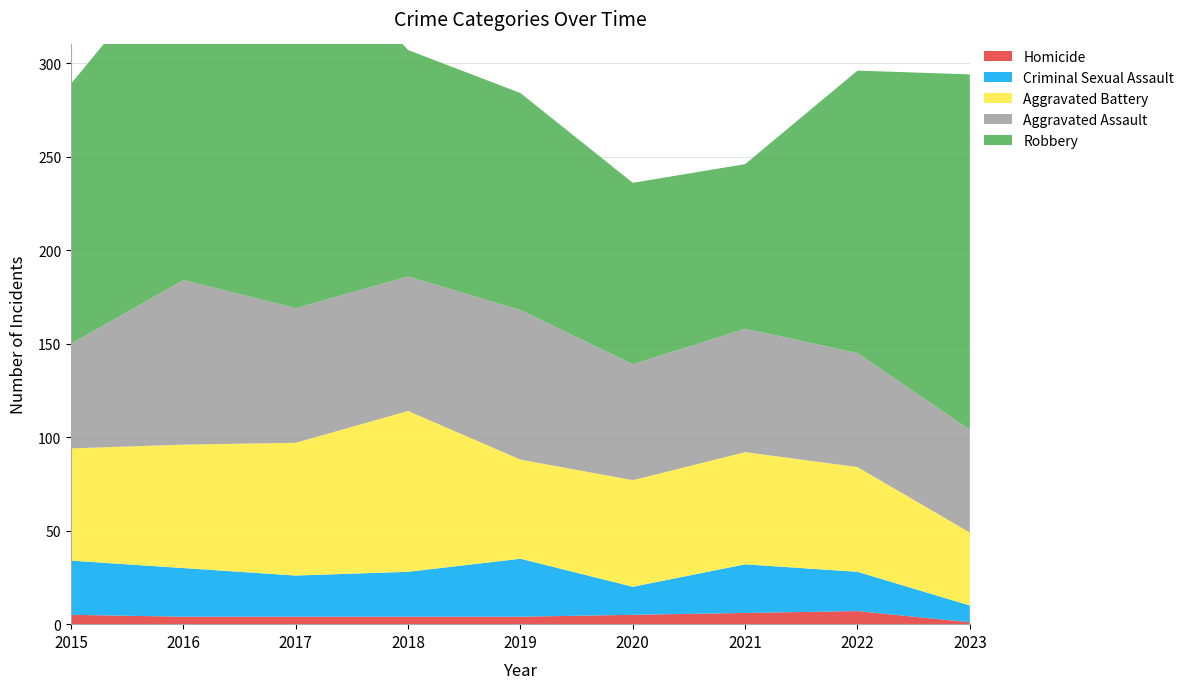

Reading left to right, what are all the values shown in this chart?

Aggravated Assault: 2015=56	2016=88	2017=72	2018=72	2019=80	2020=62	2021=66	2022=61	2023=55
Aggravated Battery: 2015=60	2016=66	2017=71	2018=86	2019=53	2020=57	2021=60	2022=56	2023=39
Criminal Sexual Assault: 2015=29	2016=26	2017=22	2018=24	2019=31	2020=15	2021=26	2022=21	2023=9
Homicide: 2015=5	2016=4	2017=4	2018=4	2019=4	2020=5	2021=6	2022=7	2023=1
Robbery: 2015=139	2016=178	2017=202	2018=121	2019=116	2020=97	2021=88	2022=151	2023=190